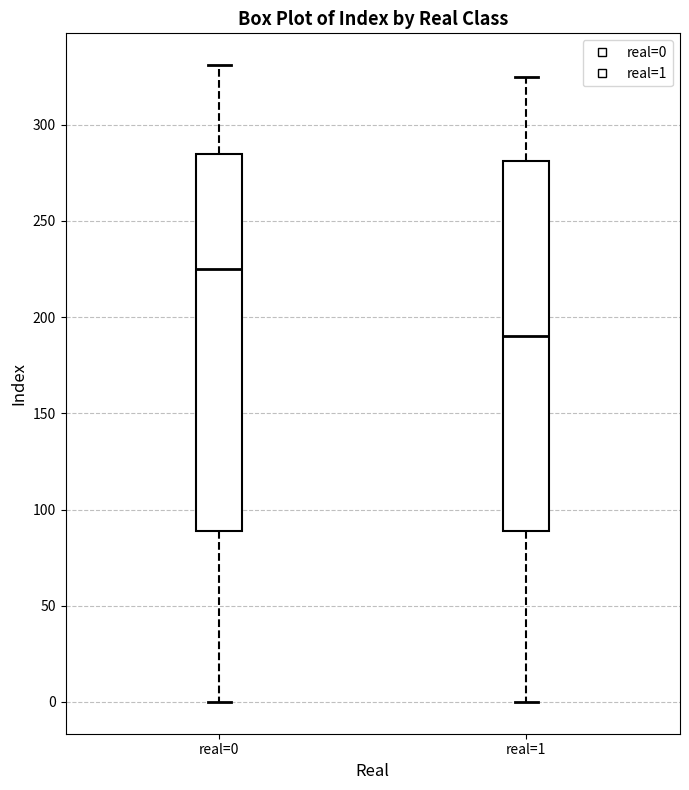

Reading left to right, read every box against the y-axis: the position of its median line, the range the box covers, and the ends of its whiskers. The values are not printed on the chart, so give them approximately, as read against the axis.

real=0: median 225, box 90 to 285, whiskers 0 to 330
real=1: median 190, box 90 to 280, whiskers 0 to 325